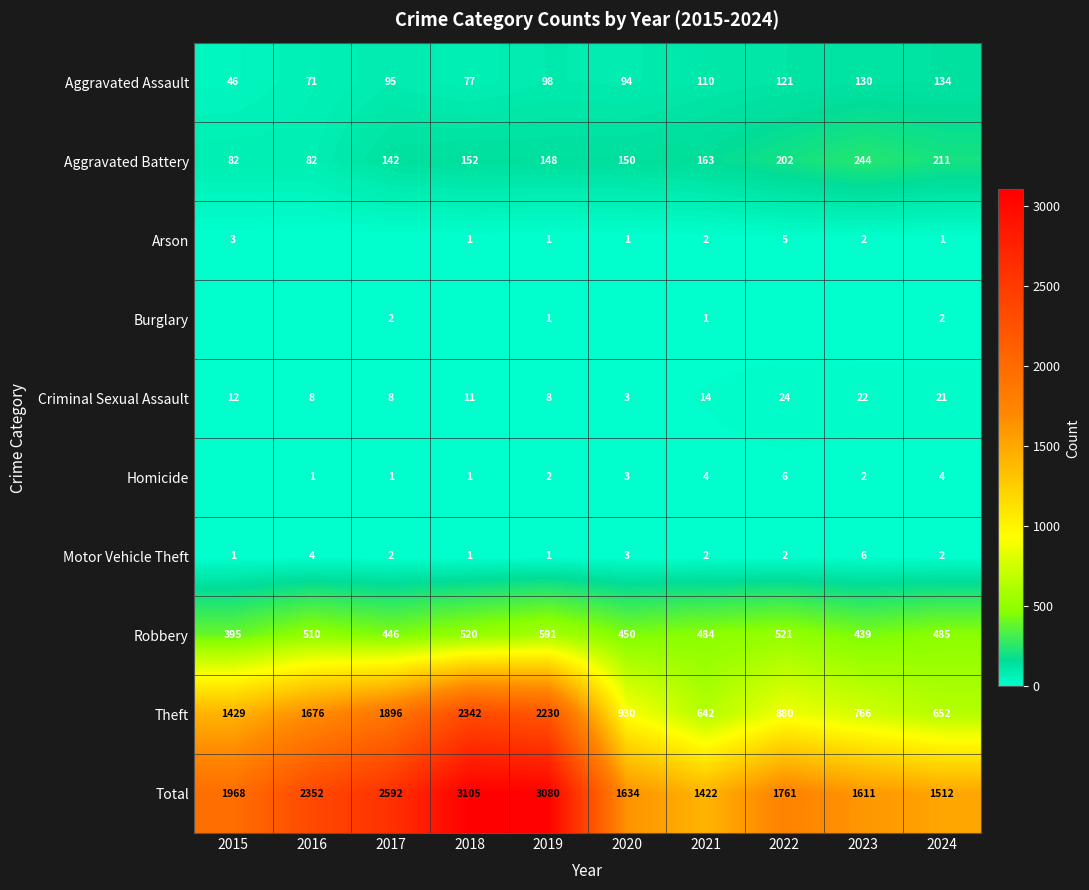

What is the difference between the highest and lowest values at 2021?

1421